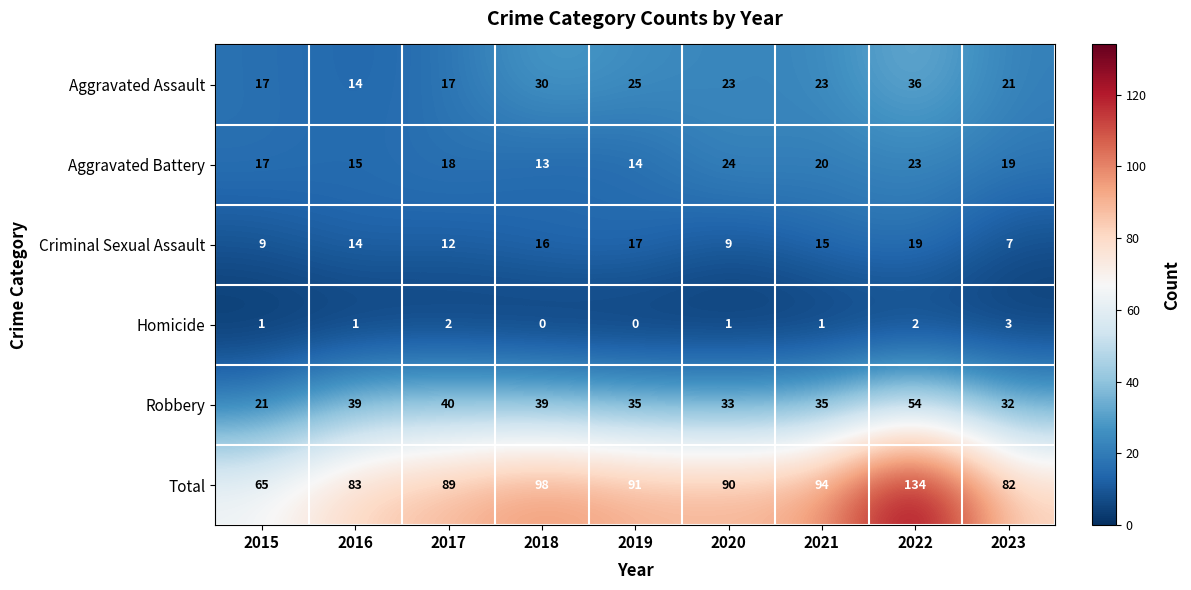

What is the sum of all Criminal Sexual Assault values?

118